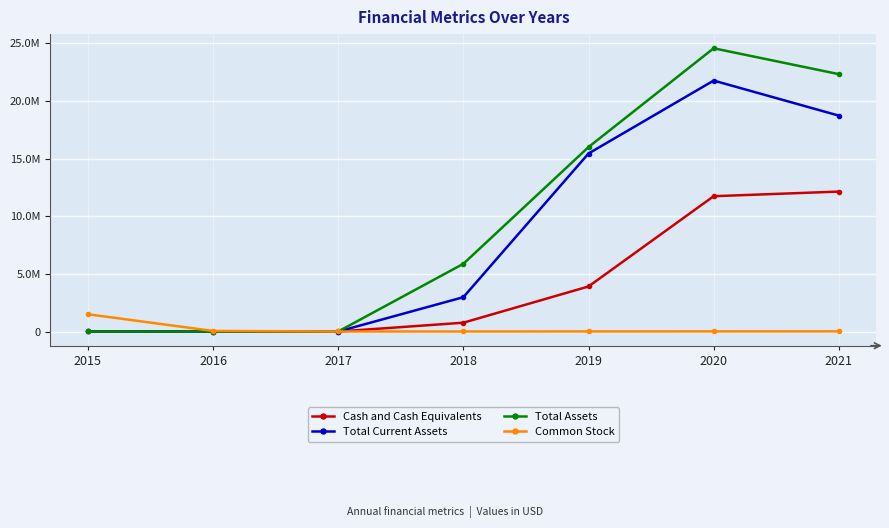

Is this an area chart (filled region under the line)?

No